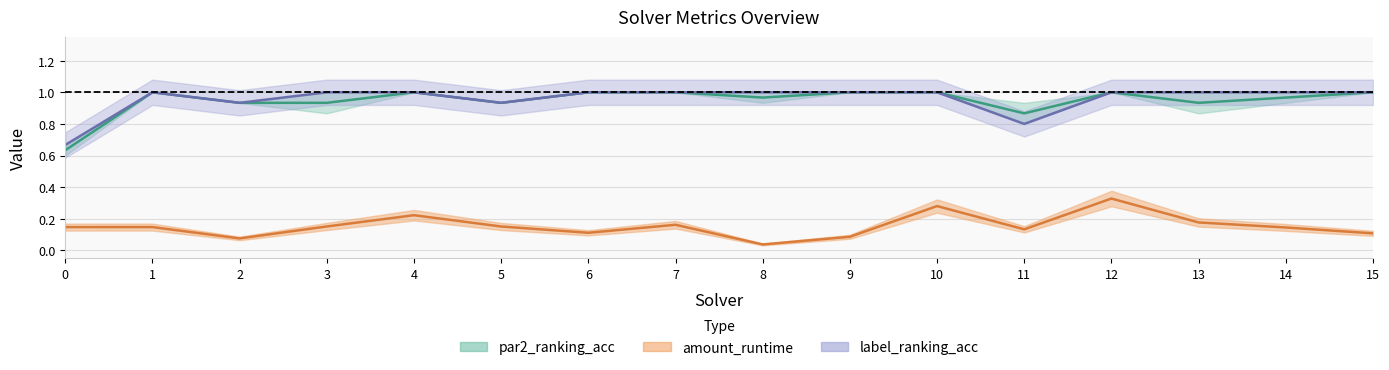

Is the value of label_ranking_acc at 2 greater than the value of amount_runtime at 2?

Yes